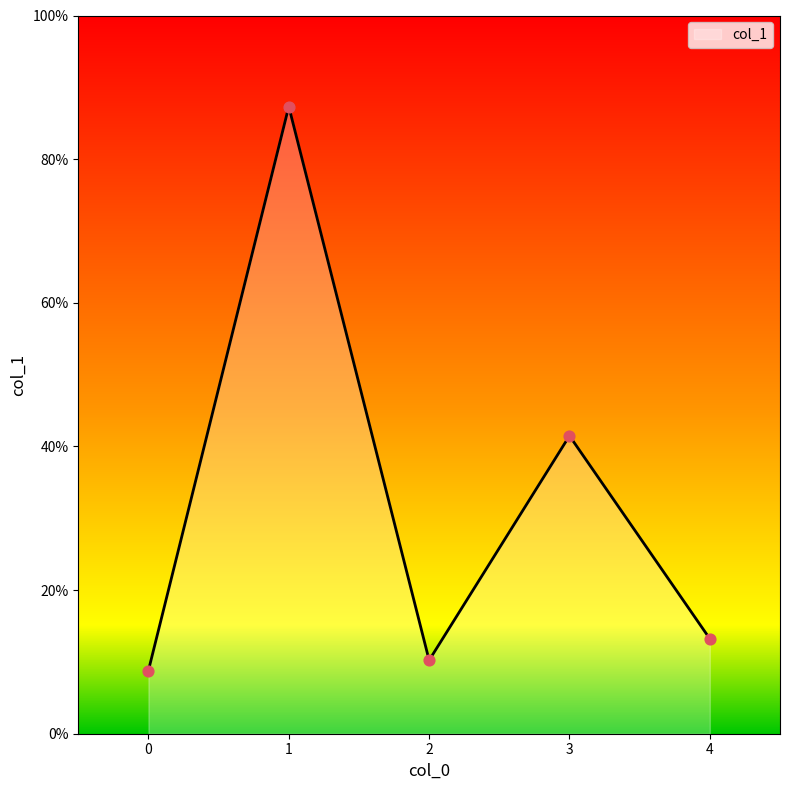

What is the change in value from 1 to 4?

-74.1